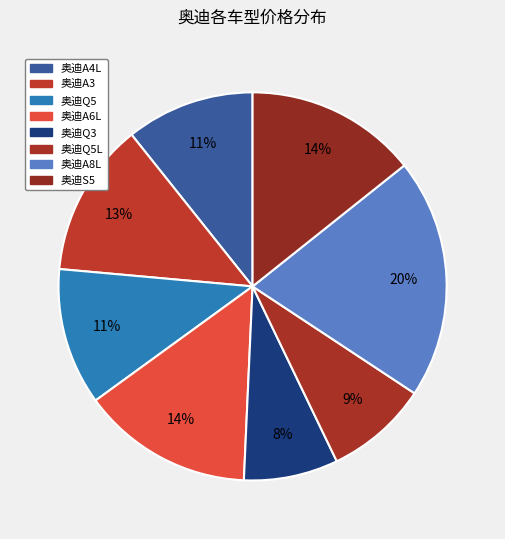

Is it true that 奥迪A3 is 13% of the pie?

True